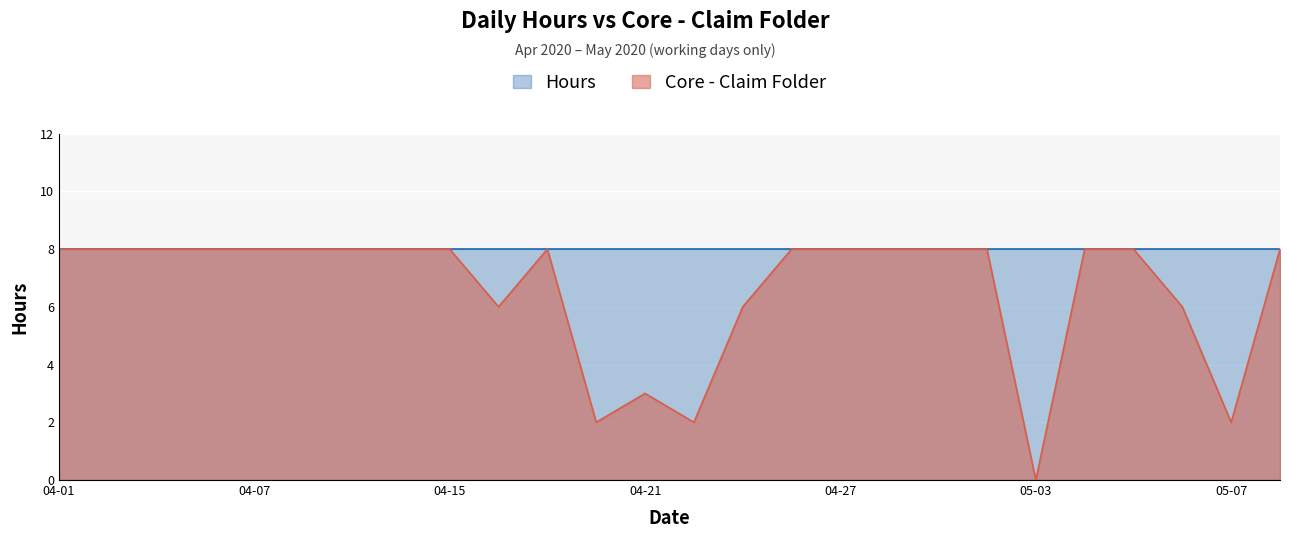

Does the chart display data point markers on the line(s)?

No